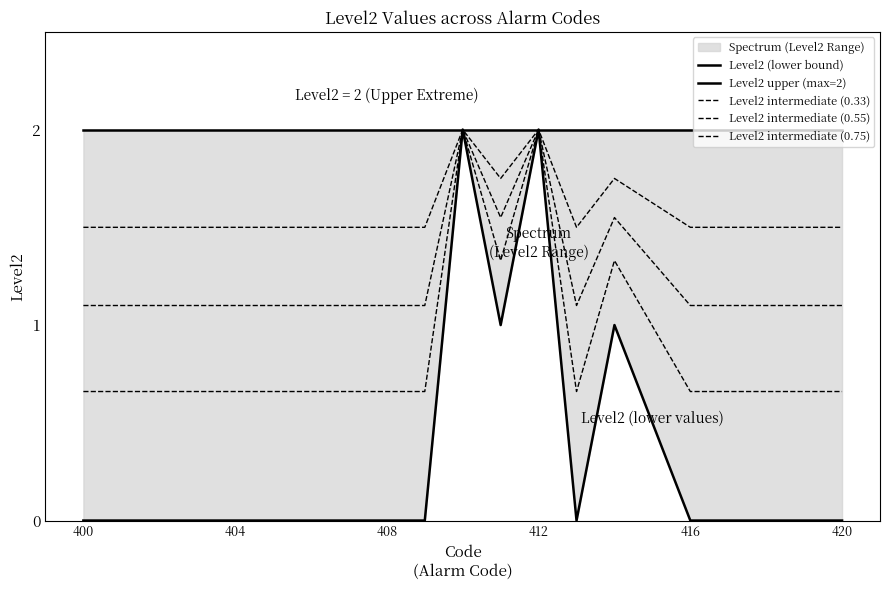

List the series in order of their overall mean, lowest first.

Level2 (lower bound), Level2 intermediate (0.33), Level2 intermediate (0.55), Level2 intermediate (0.75), Level2 upper (max=2)